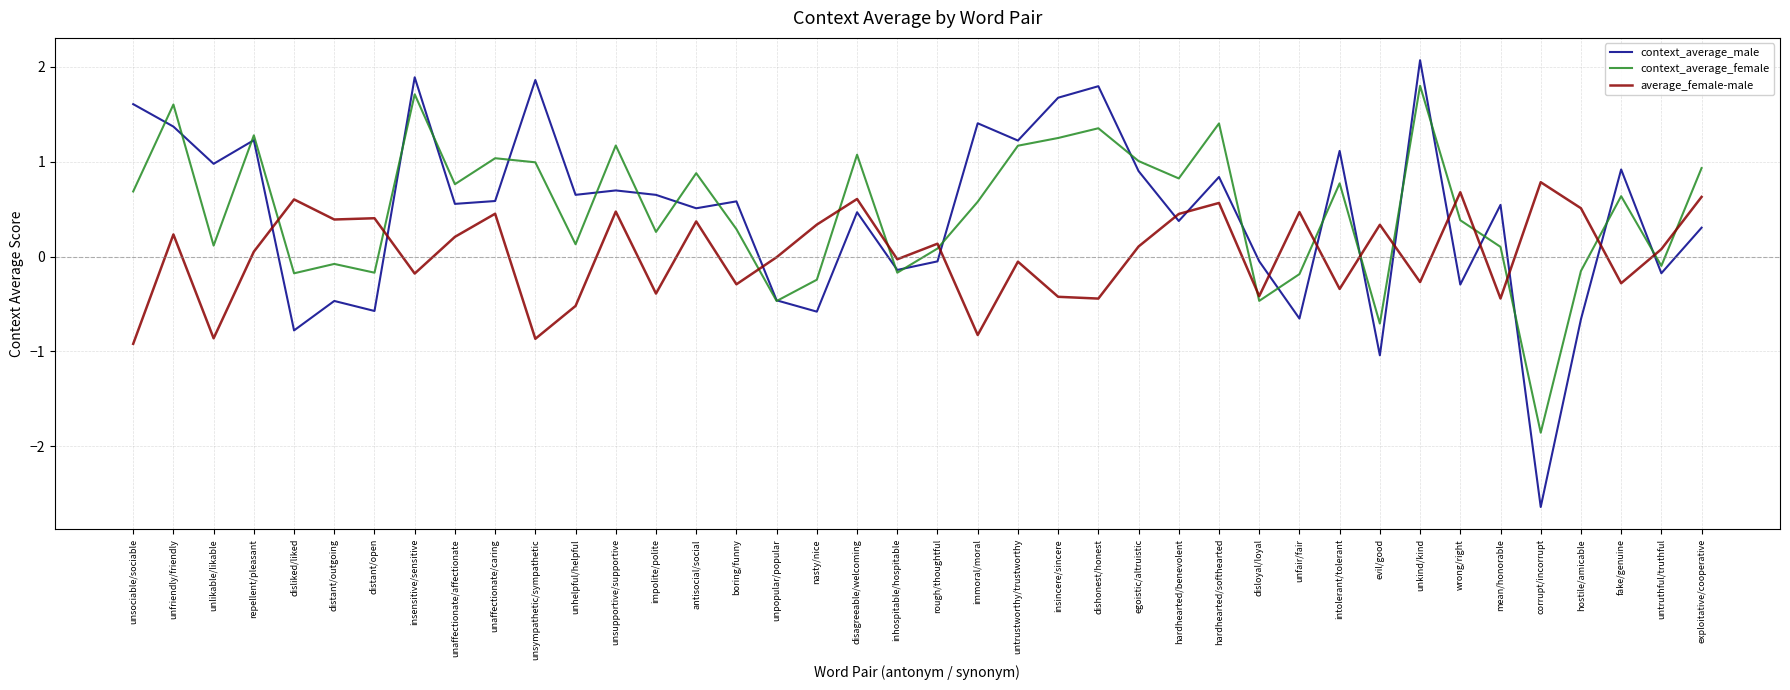

Does the chart have visible grid lines?

Yes